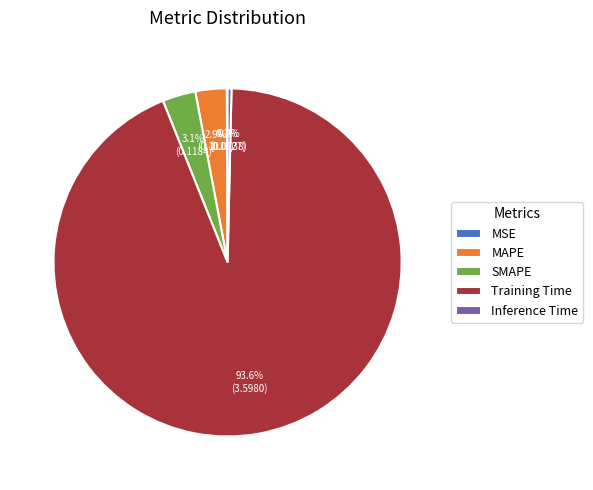

How much of the chart is everything except SMAPE?

96.9%